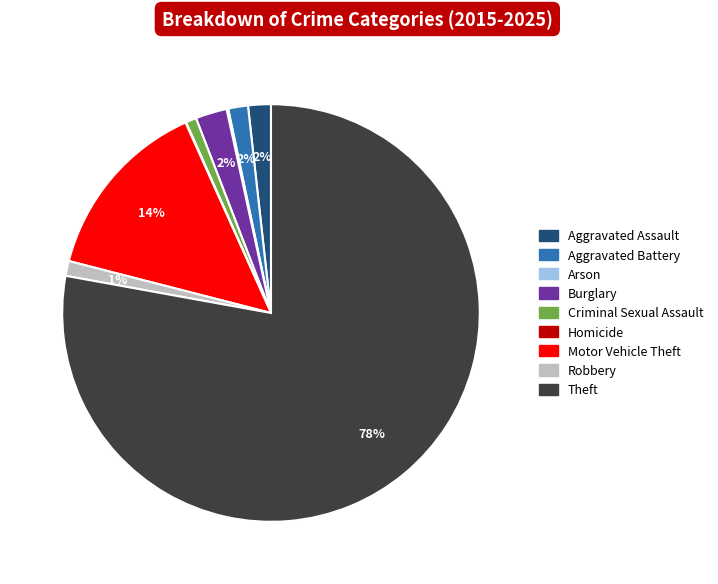

What percentage is the Aggravated Battery slice, to the nearest percent?

2%